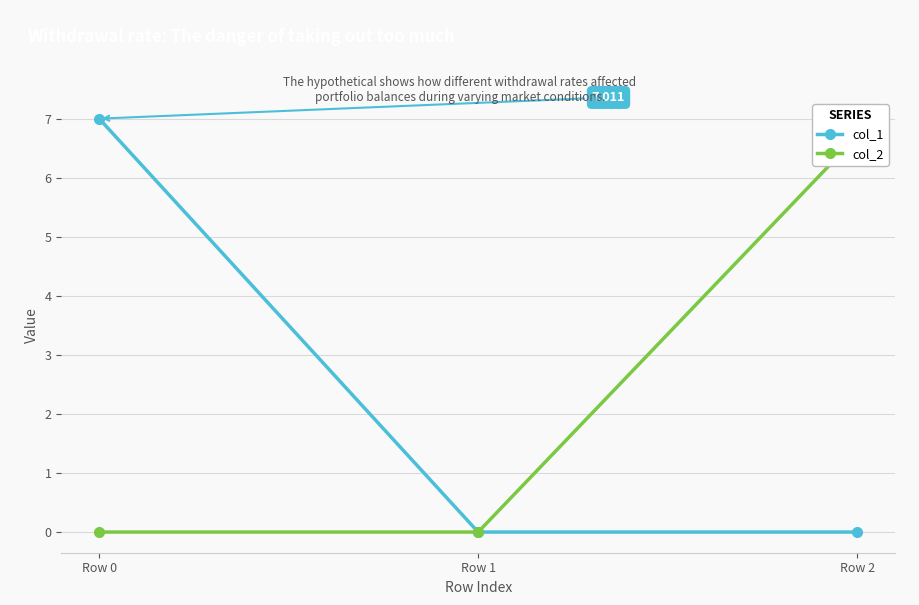

List the labels in order of col_1 value, largest first.

Row 0, Row 1, Row 2